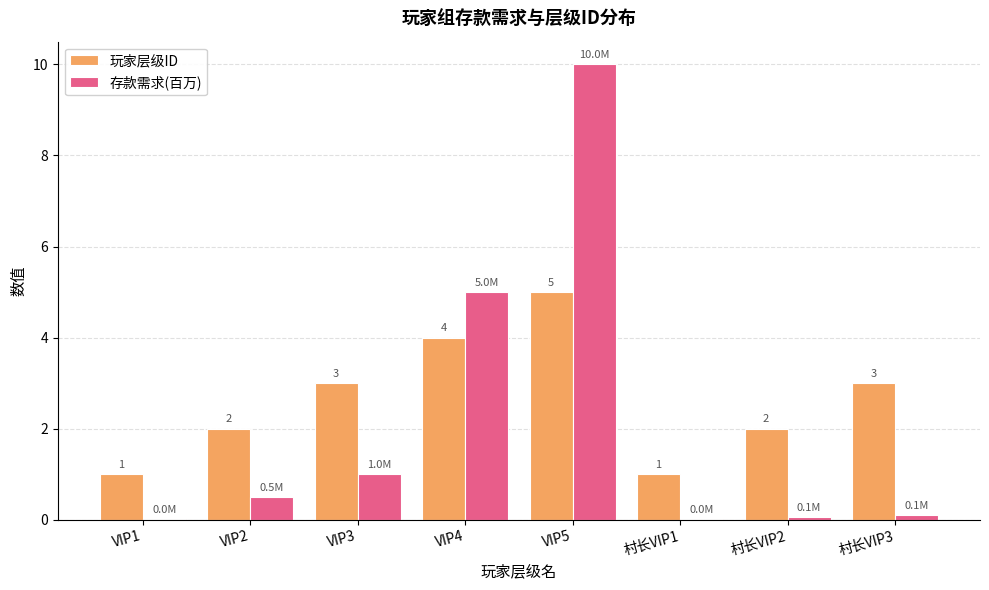

What is the sum of the 存款需求(百万) values at 村长VIP3 and VIP3?

1.1